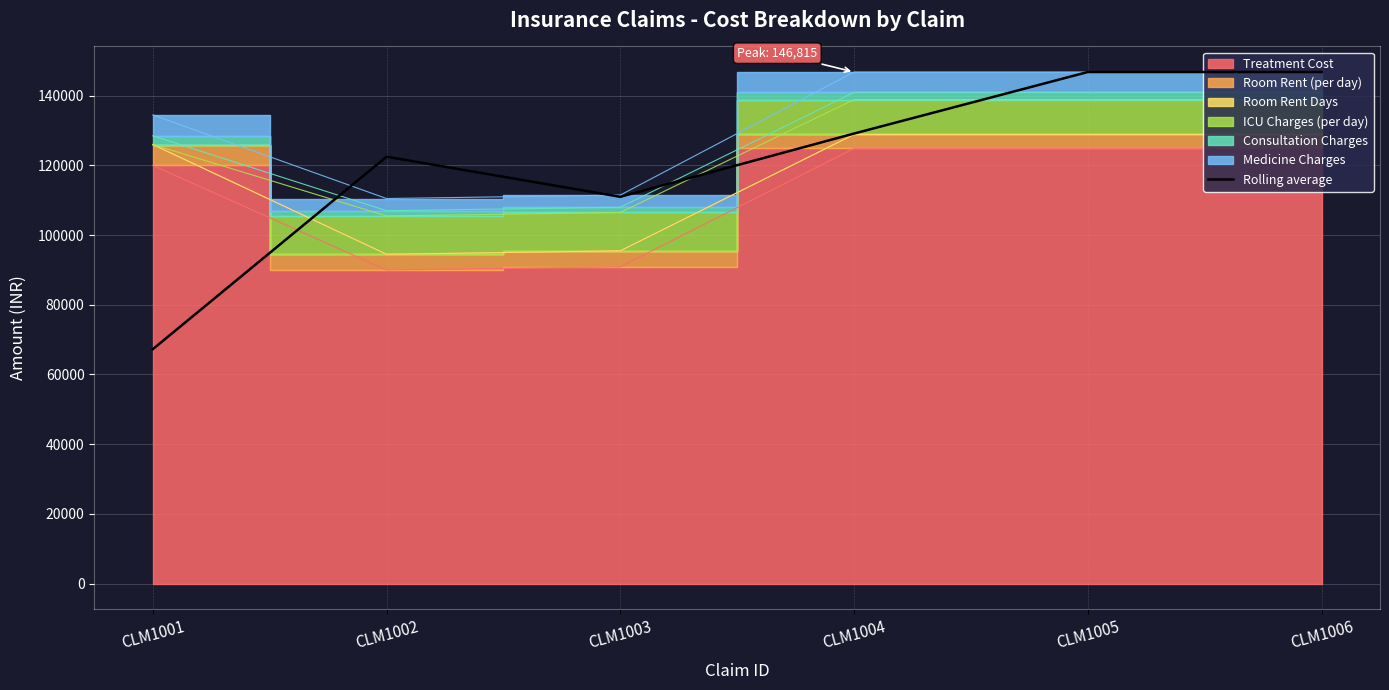

How many values are between 110998 and 146815?

5